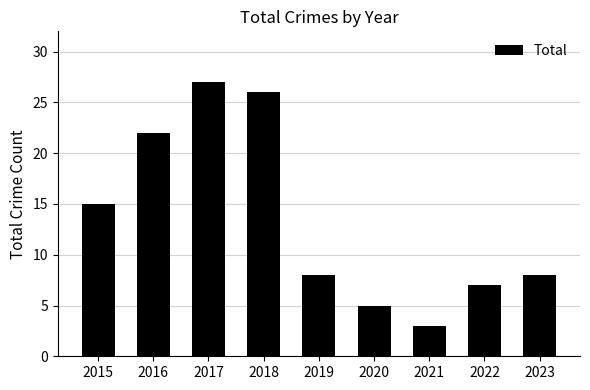

How many series are shown in this chart?

1